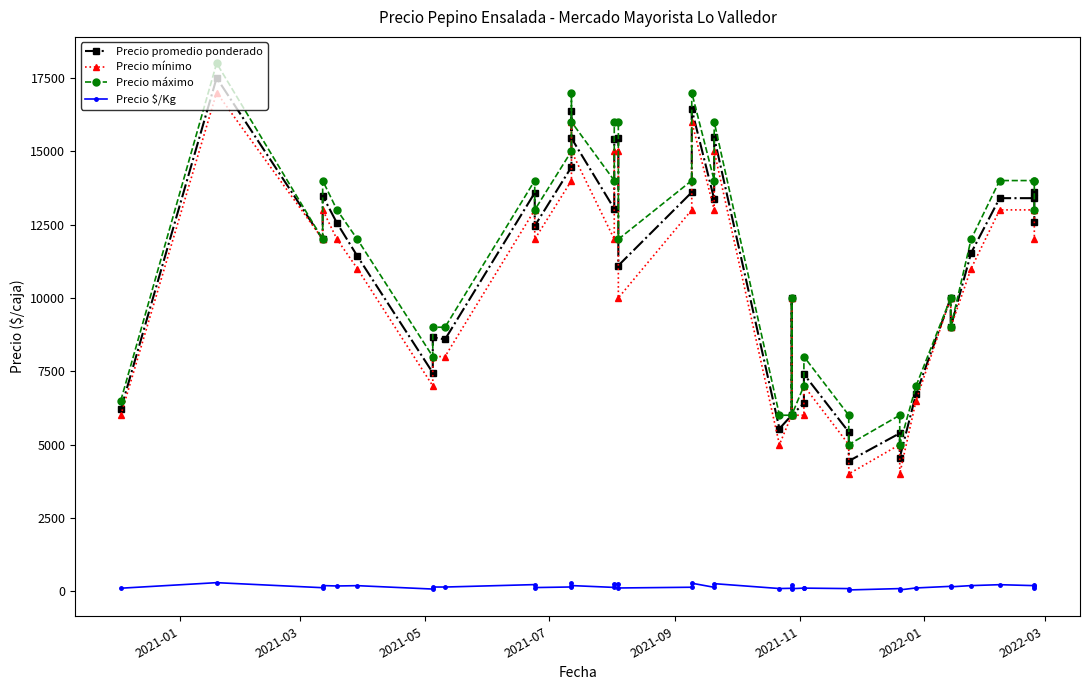

The value of Precio máximo at 33 is 6952. True or false?

False